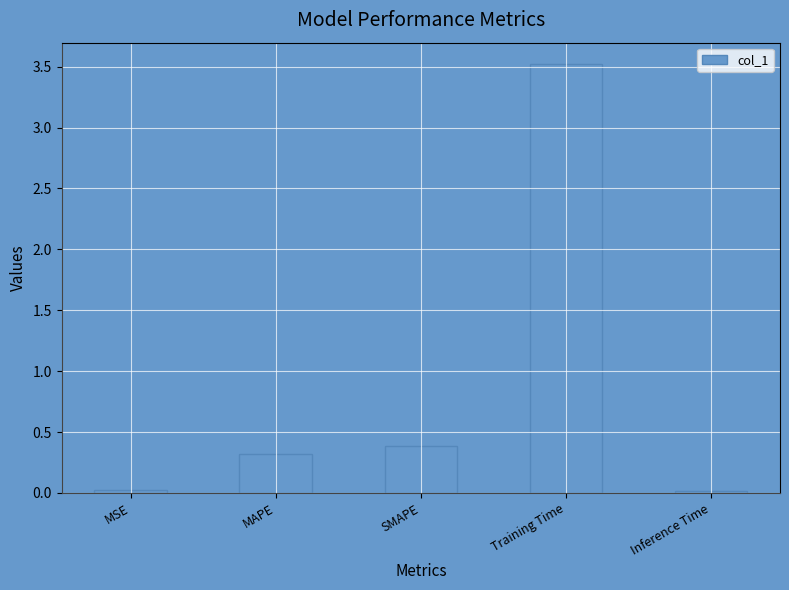

Which category has the highest value across all series?

Training Time